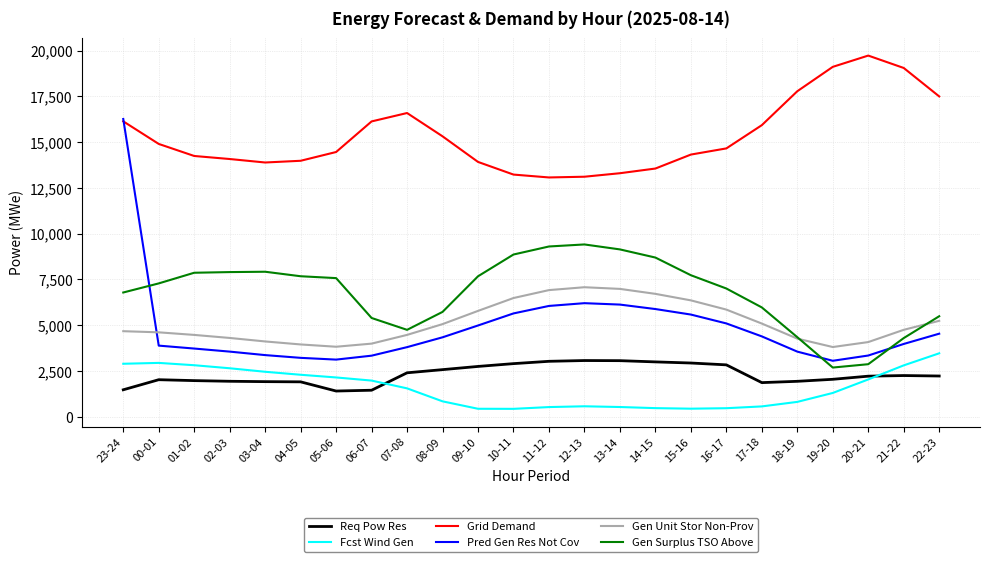

True or false: Gen Surplus TSO Above and Fcst Wind Gen intersect in this chart.

False